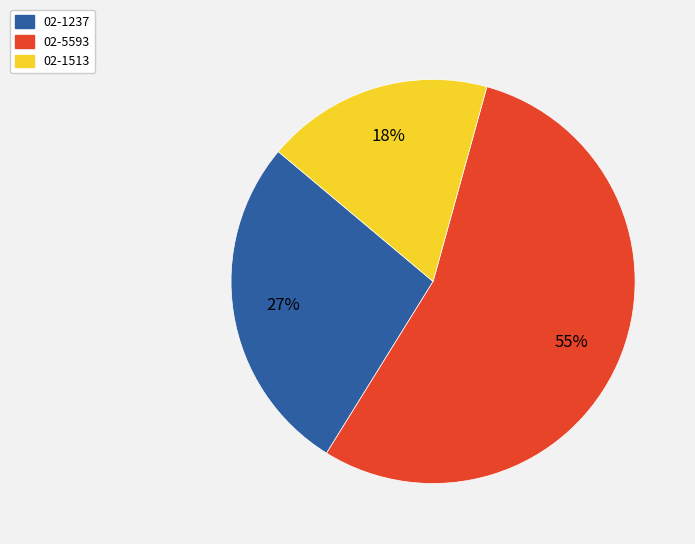

To the nearest percent, what portion does 02-1513 represent?

18%